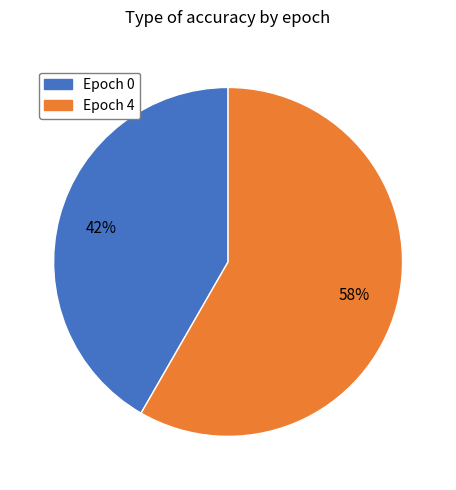

To the nearest percent, what is the average slice percentage?

50%